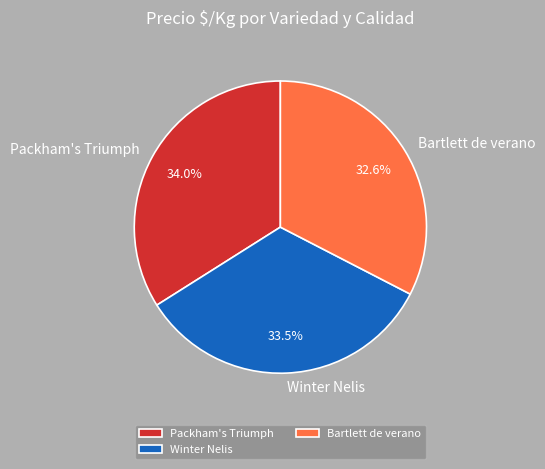

Does any single category account for the majority?

No